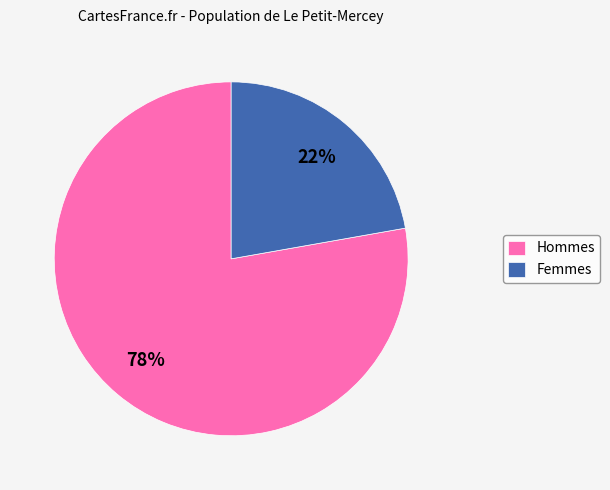

Do Femmes and Hommes together represent more than half of the pie?

Yes